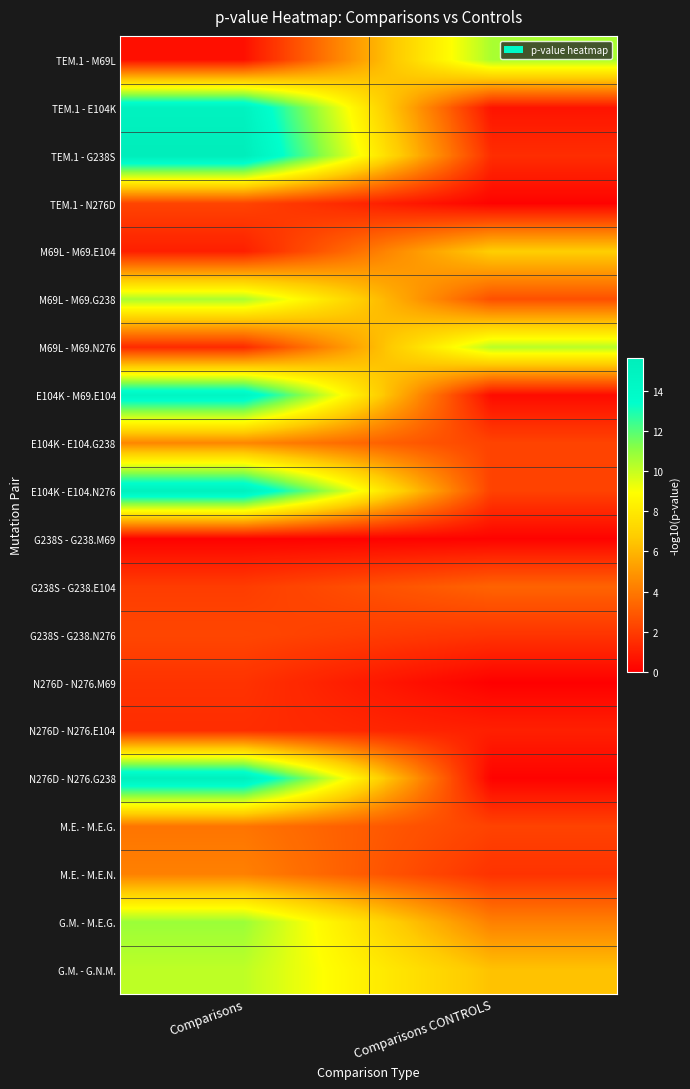

At how many categories does at least one series exceed 5?

2